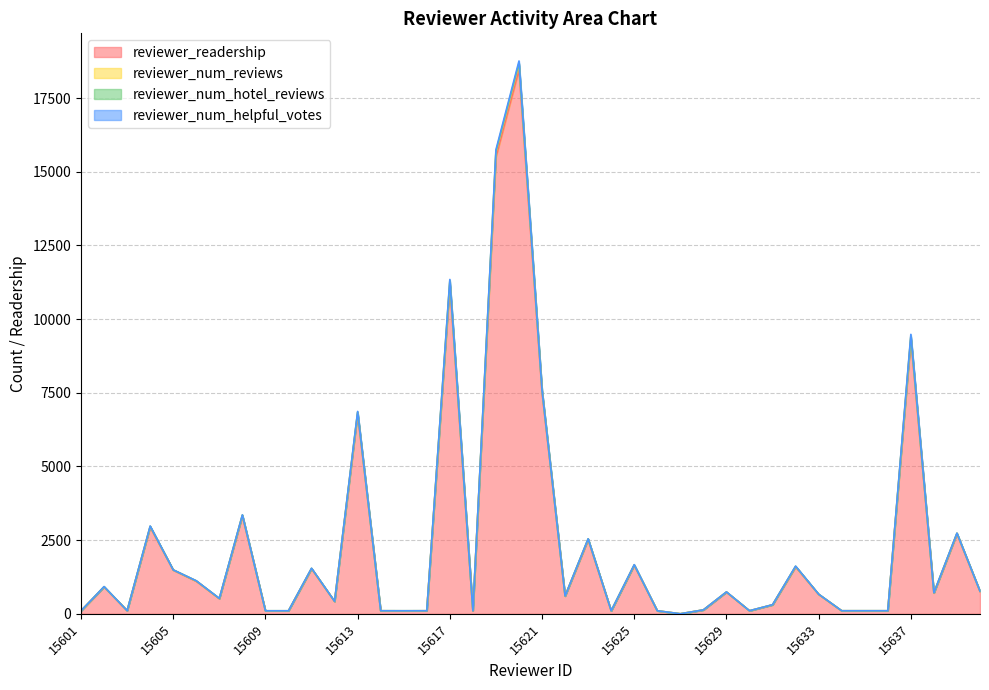

At how many categories does at least one series exceed 8735?

4